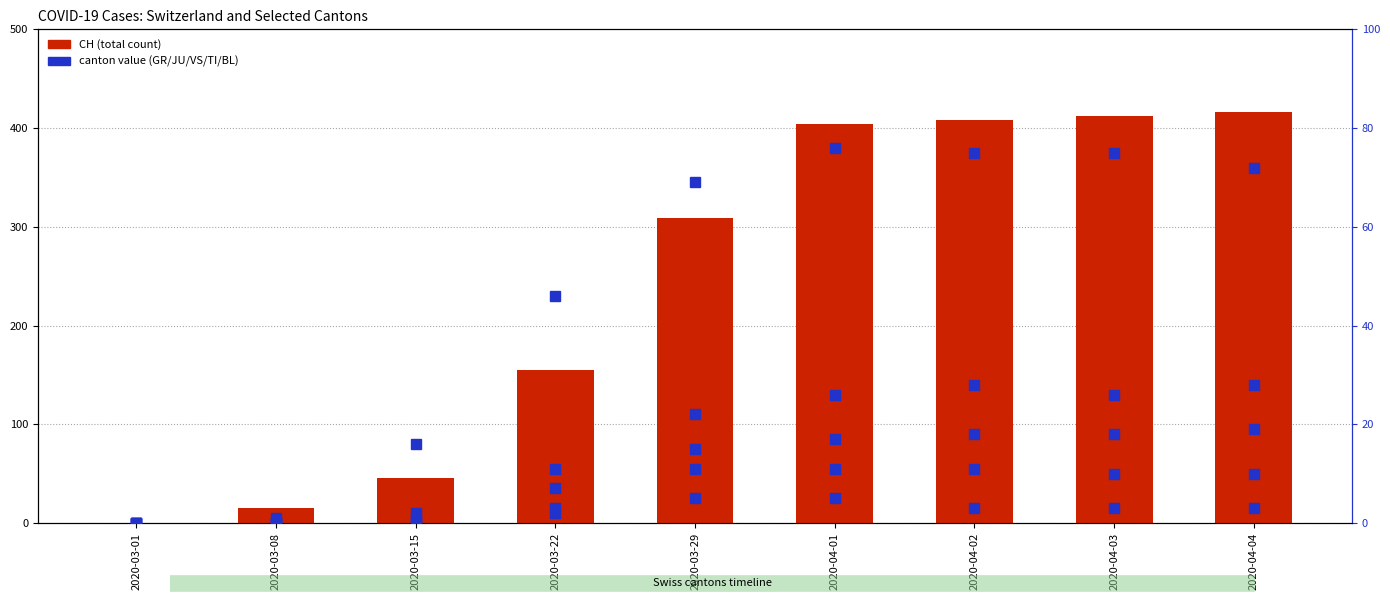

Which category has the highest value across all series?

2020-04-04